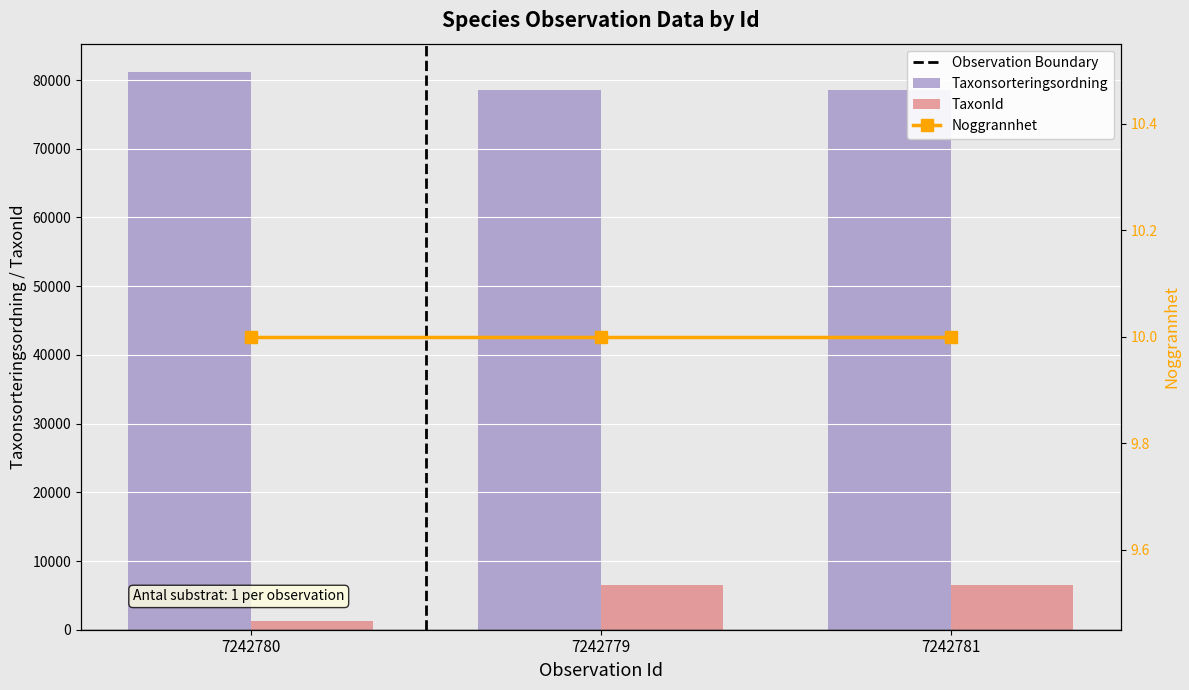

Which series has the largest total across all categories?

Taxonsorteringsordning